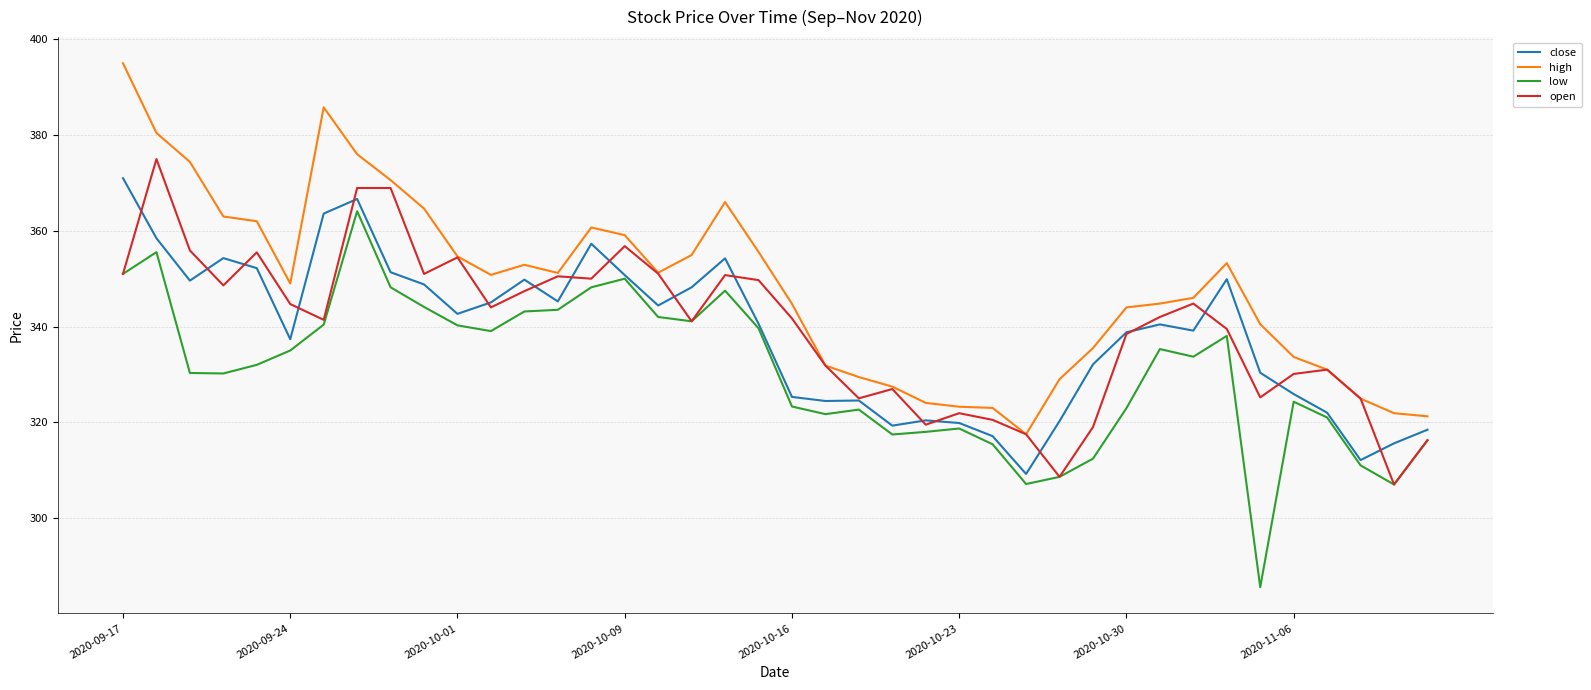

True or false: close and high intersect in this chart.

False